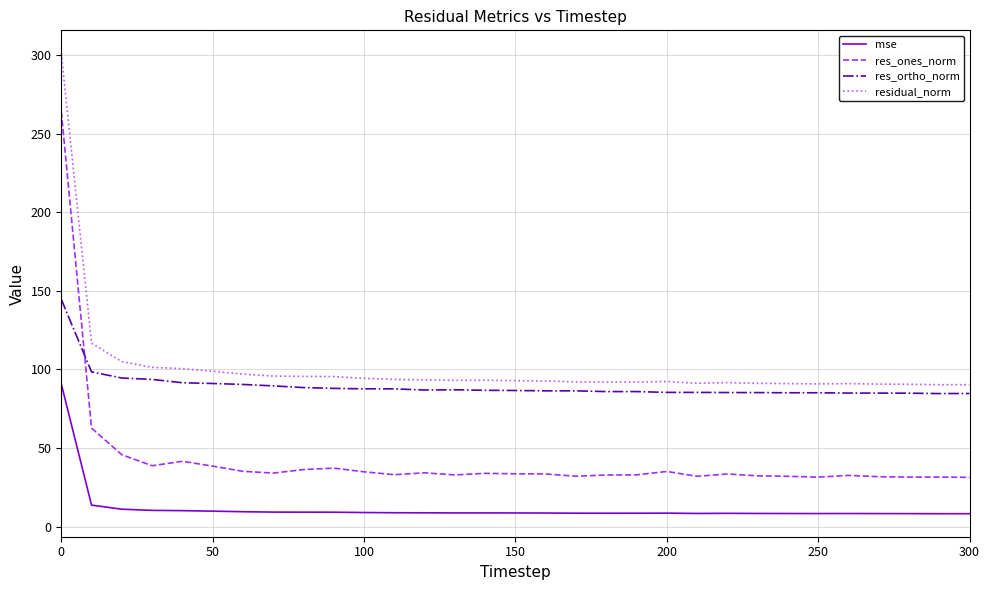

What is the maximum value for res_ones_norm?

264.3